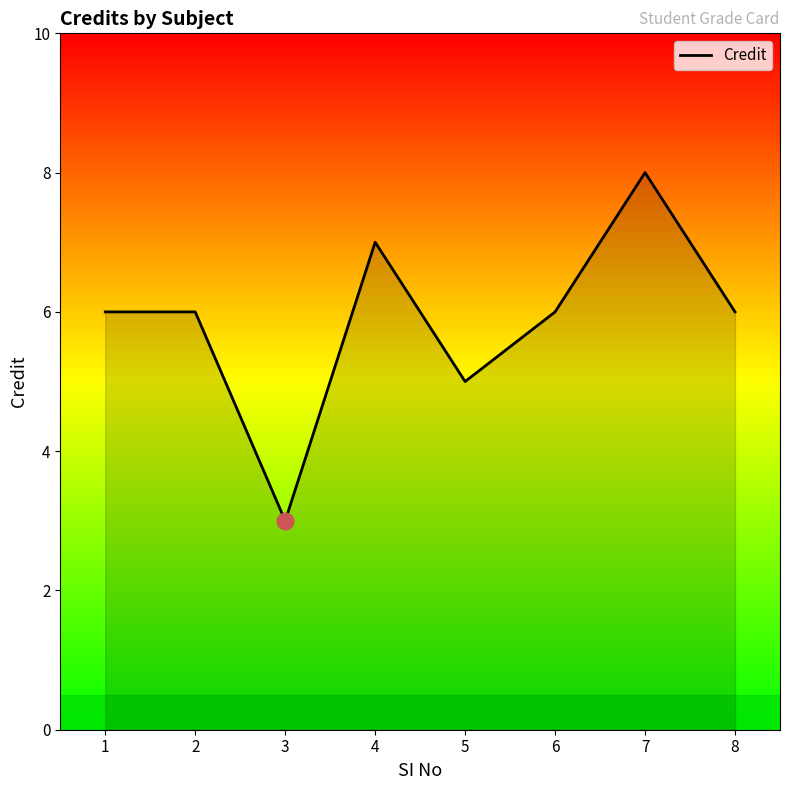

Count the number of categories in the chart.

8